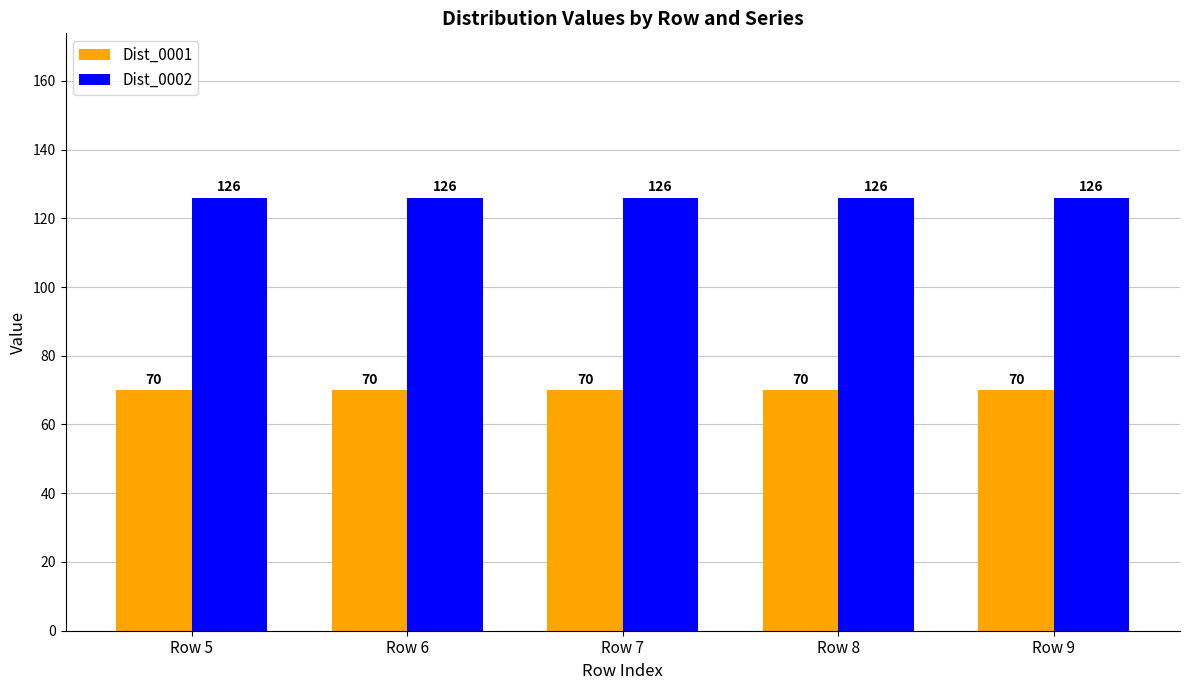

Reading left to right, list all the values displayed in this chart.

Dist_0001: 70	70	70	70	70
Dist_0002: 126	126	126	126	126